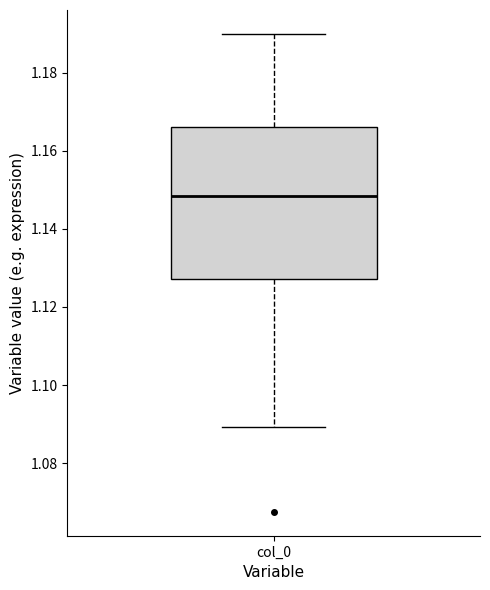

Transcribe this box plot: give where the median line is, the range the box spans, and where the two whiskers end, as read against the y-axis. The values are not printed on the chart, so give them approximately, as read against the axis.

median 1.148, box 1.128 to 1.166, whiskers 1.090 to 1.190